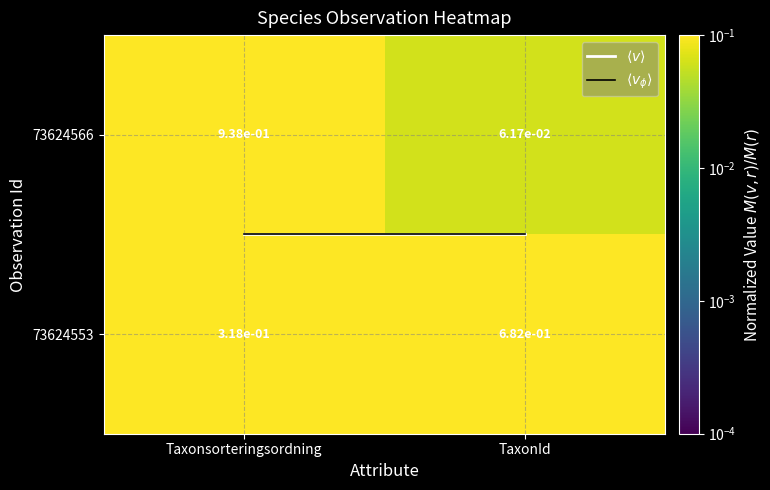

The 73624566 series shows 0.0 at TaxonId. True or false?

False